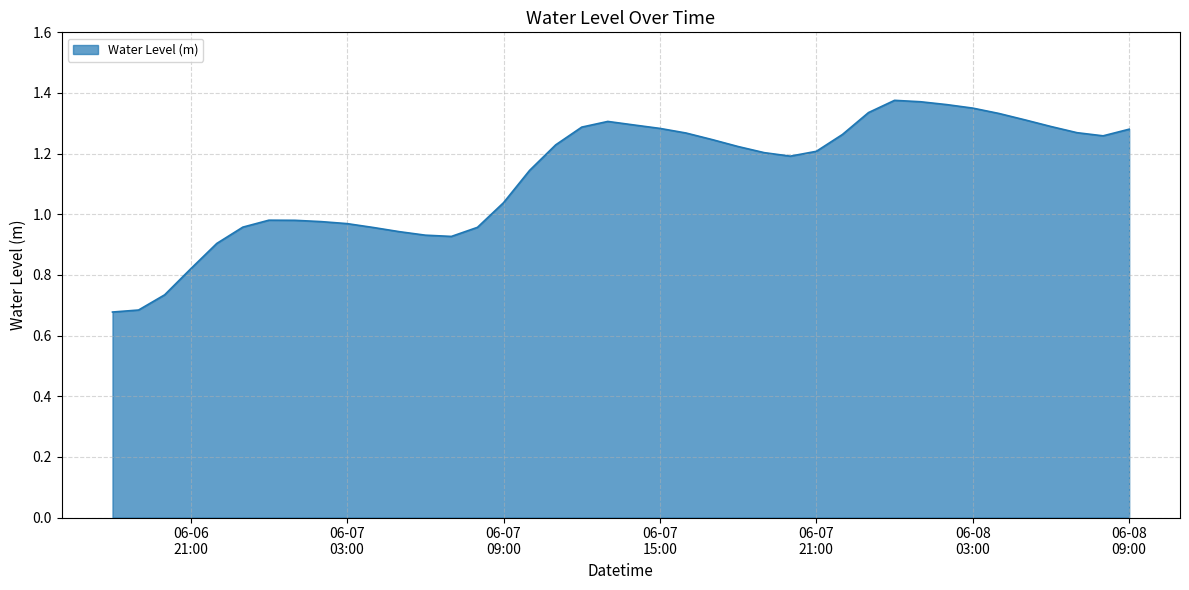

What is the label of the 14th point from the right?

2025-06-07 20:00:00